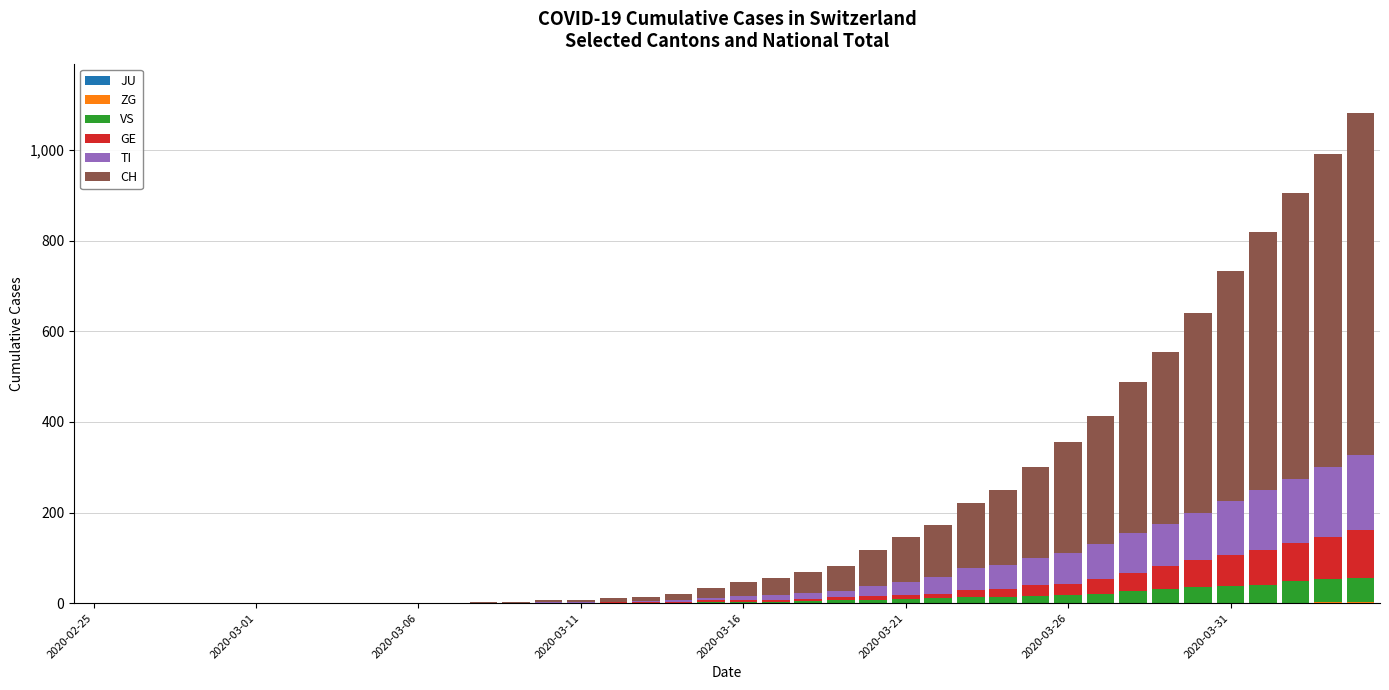

Which series has the widest spread of values?

CH